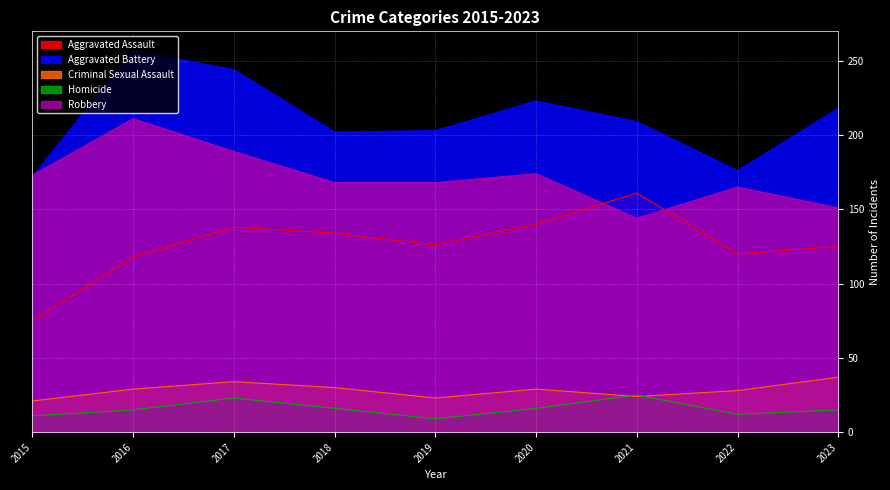

Reading right to left, transcribe all the data shown in this chart.

Aggravated Assault: 2023=125	2022=120	2021=161	2020=140	2019=126	2018=134	2017=138	2016=118	2015=75
Aggravated Battery: 2023=218	2022=176	2021=209	2020=223	2019=203	2018=202	2017=244	2016=257	2015=172
Criminal Sexual Assault: 2023=37	2022=28	2021=24	2020=29	2019=23	2018=30	2017=34	2016=29	2015=21
Homicide: 2023=15	2022=12	2021=25	2020=16	2019=9	2018=16	2017=23	2016=15	2015=11
Robbery: 2023=151	2022=165	2021=144	2020=174	2019=168	2018=168	2017=189	2016=211	2015=173